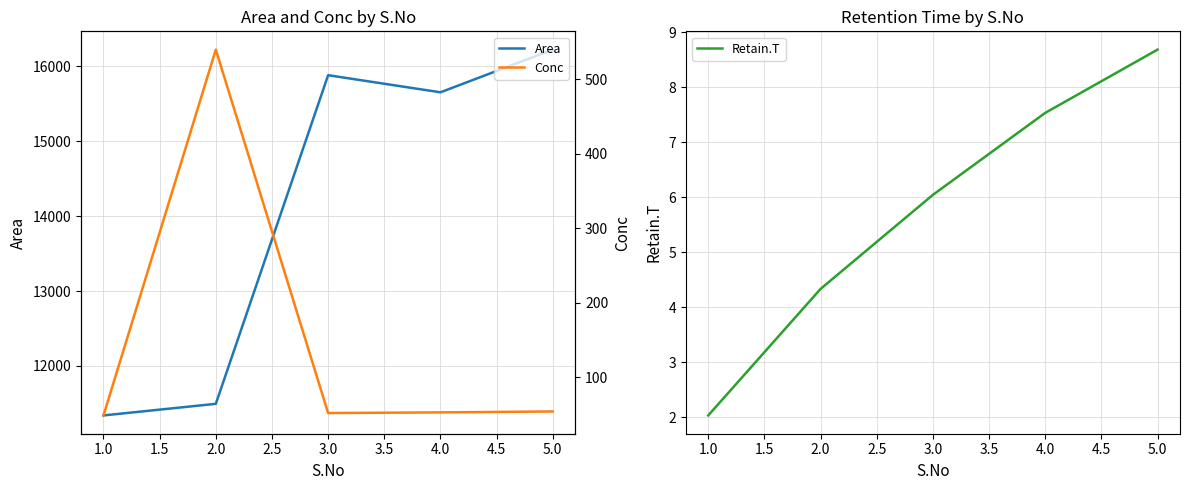

At how many categories does at least one series exceed 2008?

5